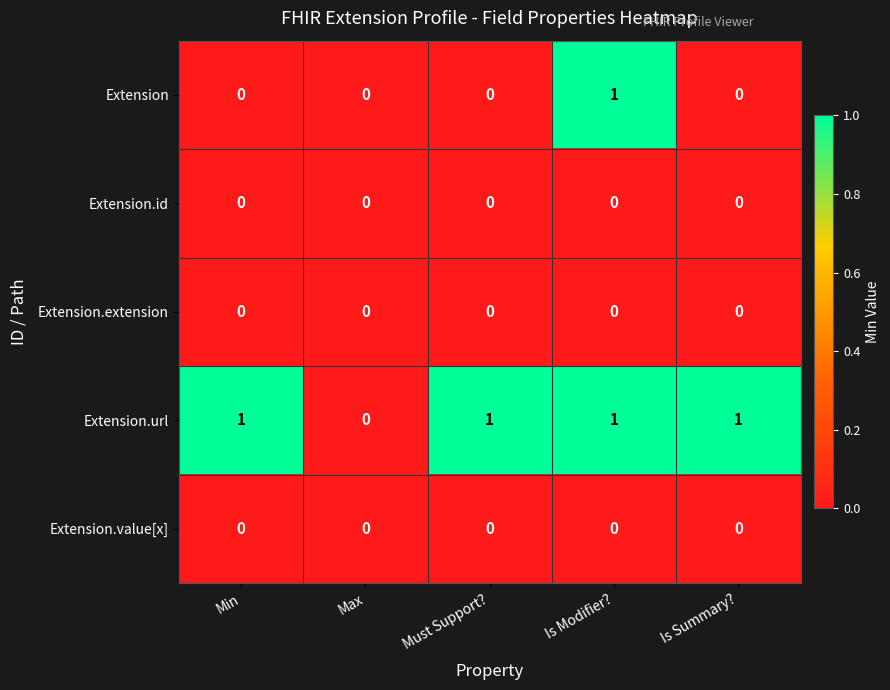

At which category is the sum across all series the highest?

Is Modifier?